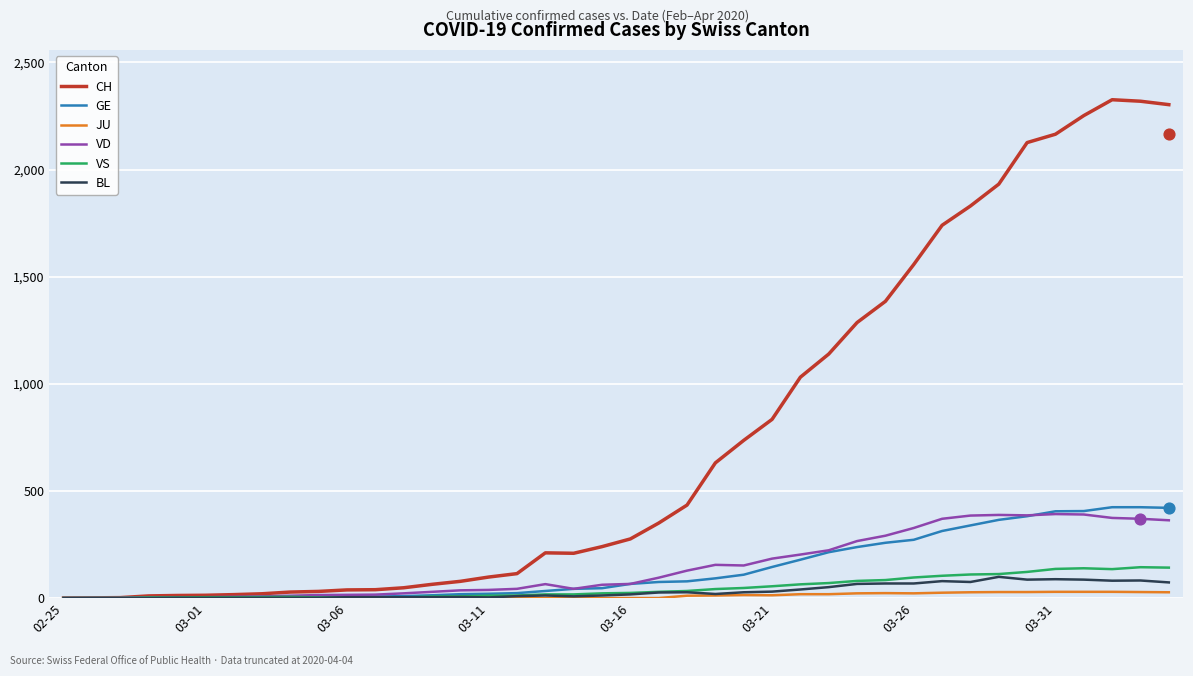

The value of CH at 03-21 is 834. True or false?

True